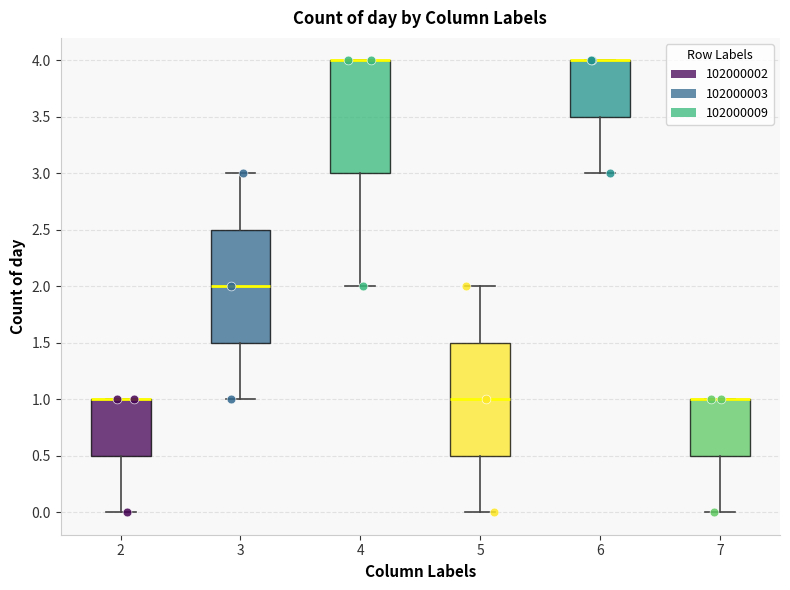

Reading left to right, read every box against the y-axis: the position of its median line, the range the box covers, and the ends of its whiskers. The values are not printed on the chart, so give them approximately, as read against the axis.

2: median 1.0 (drawn on the box's upper edge), box 0.5 to 1.0, whiskers 0.0 to 1.0
3: median 2.0, box 1.5 to 2.5, whiskers 1.0 to 3.0
4: median 4.0 (drawn on the box's upper edge), box 3.0 to 4.0, whiskers 2.0 to 4.0
5: median 1.0, box 0.5 to 1.5, whiskers 0.0 to 2.0
6: median 4.0 (drawn on the box's upper edge), box 3.5 to 4.0, whiskers 3.0 to 4.0
7: median 1.0 (drawn on the box's upper edge), box 0.5 to 1.0, whiskers 0.0 to 1.0